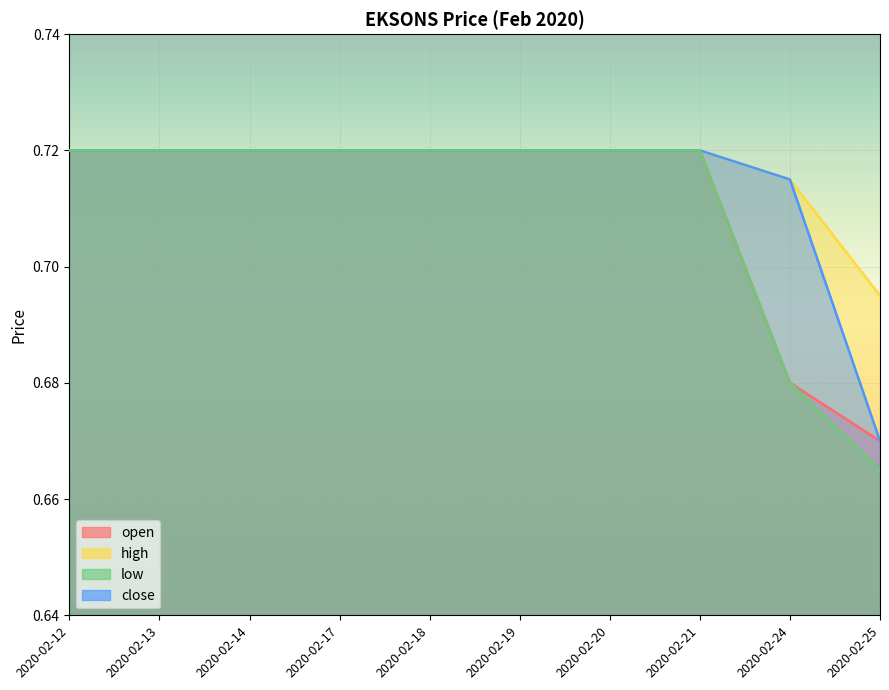

Rank the categories by close value from highest to lowest.

2020-02-12, 2020-02-13, 2020-02-14, 2020-02-17, 2020-02-18, 2020-02-19, 2020-02-20, 2020-02-21, 2020-02-24, 2020-02-25